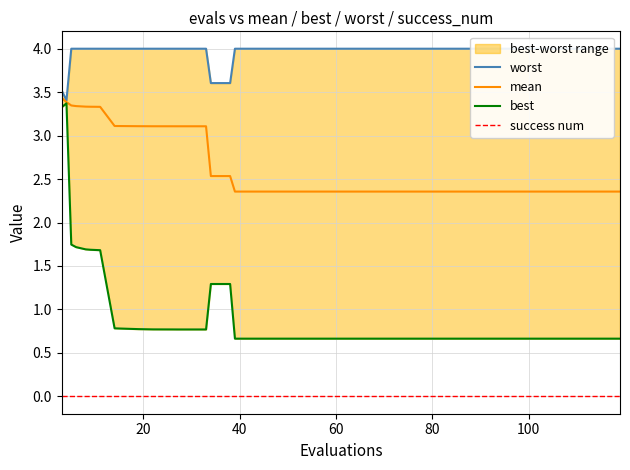

Rank the series by their maximum value, from lowest to highest.

success num, best, mean, worst